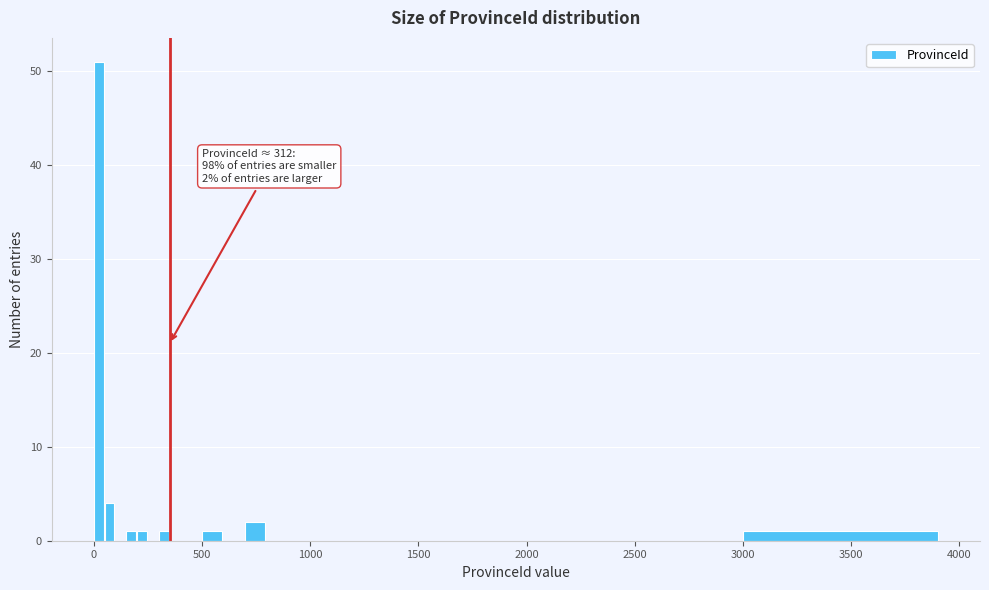

Around what value on the x-axis is the tallest bar? Give the approximate position of its centre, as read against the axis.

0